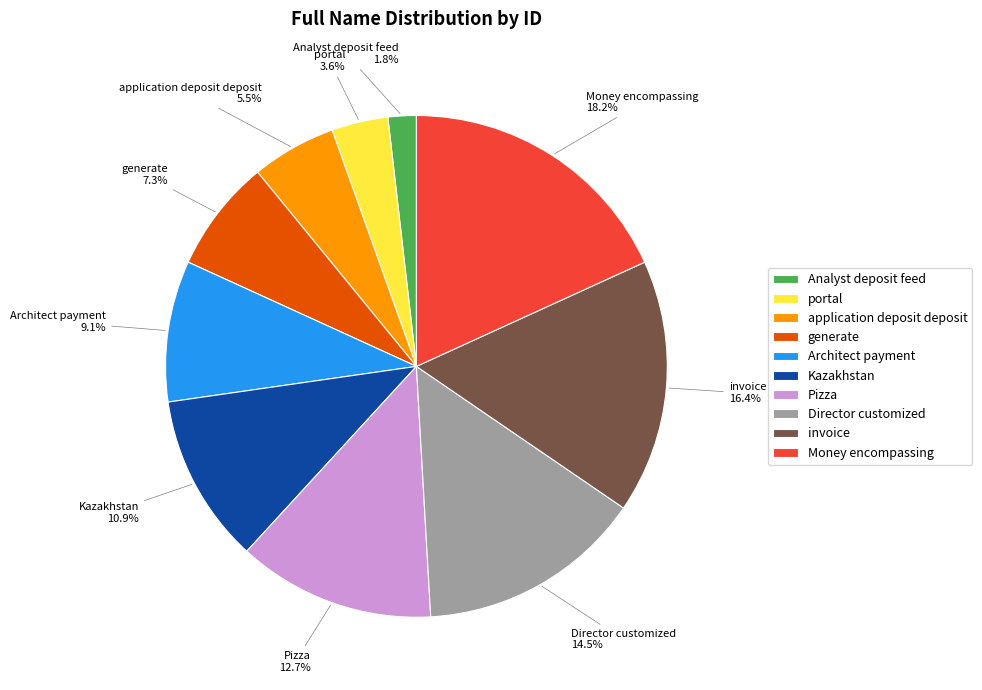

Rank the categories by value from highest to lowest.

Money encompassing, invoice, Director customized, Pizza, Kazakhstan, Architect payment, generate, application deposit deposit, portal, Analyst deposit feed